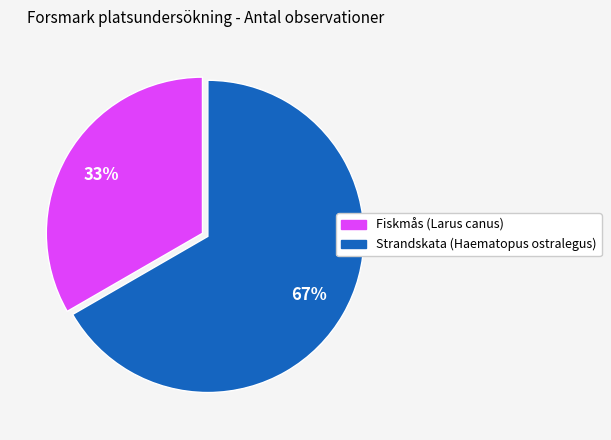

Rank the categories by value from highest to lowest.

Strandskata (Haematopus ostralegus), Fiskmås (Larus canus)